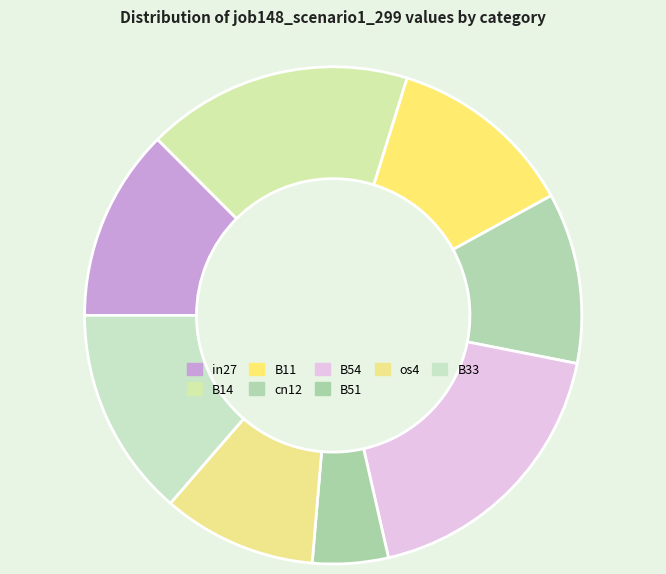

What percentage is the B33 slice, to the nearest percent?

14%